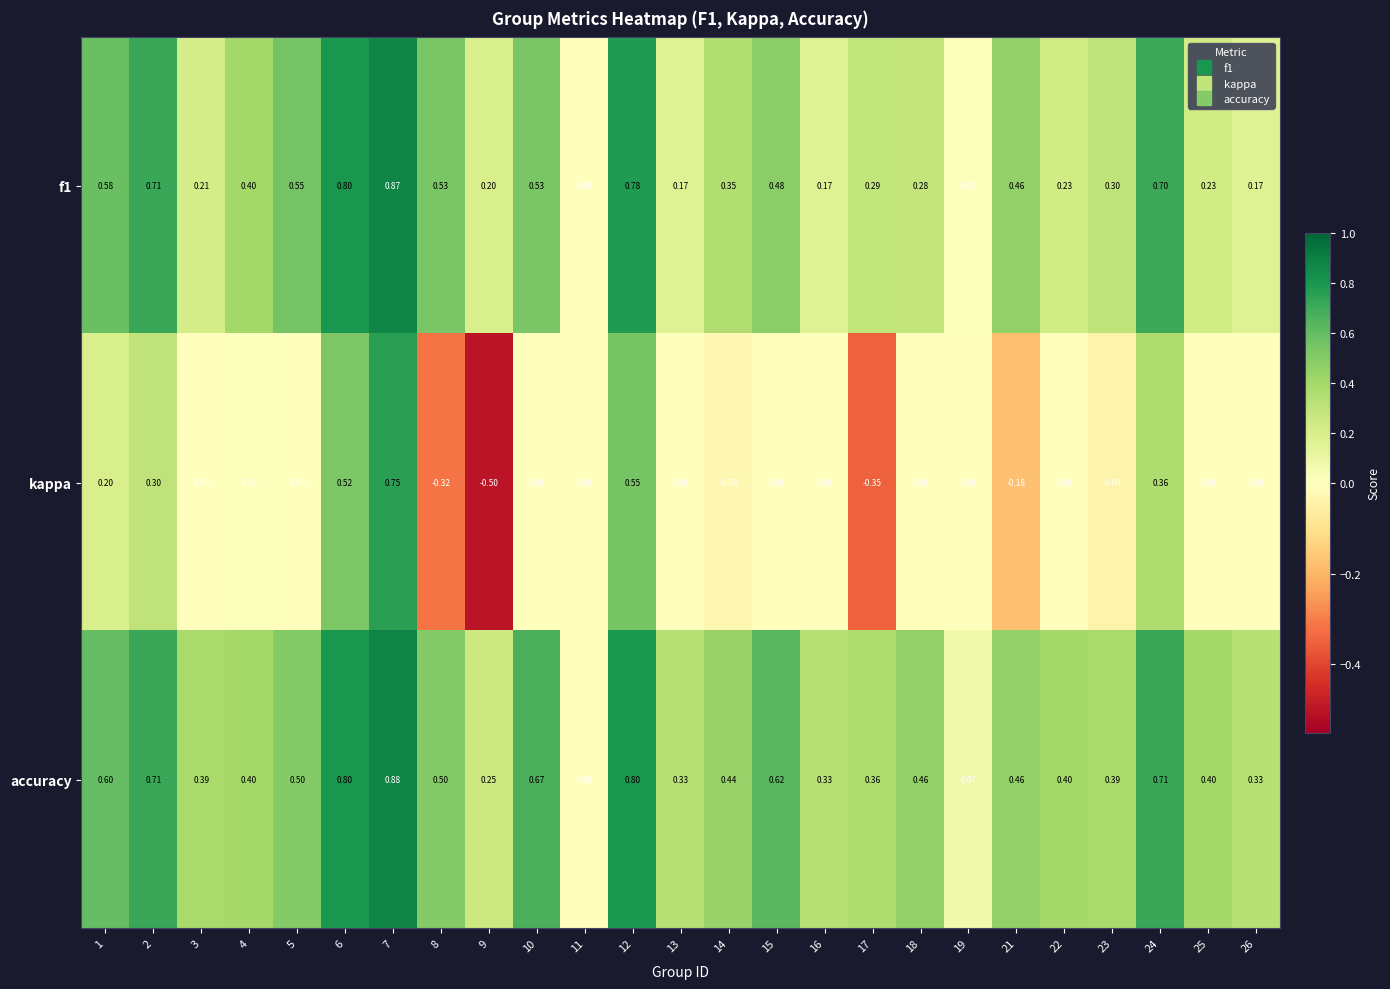

Which series has the widest spread of values?

kappa